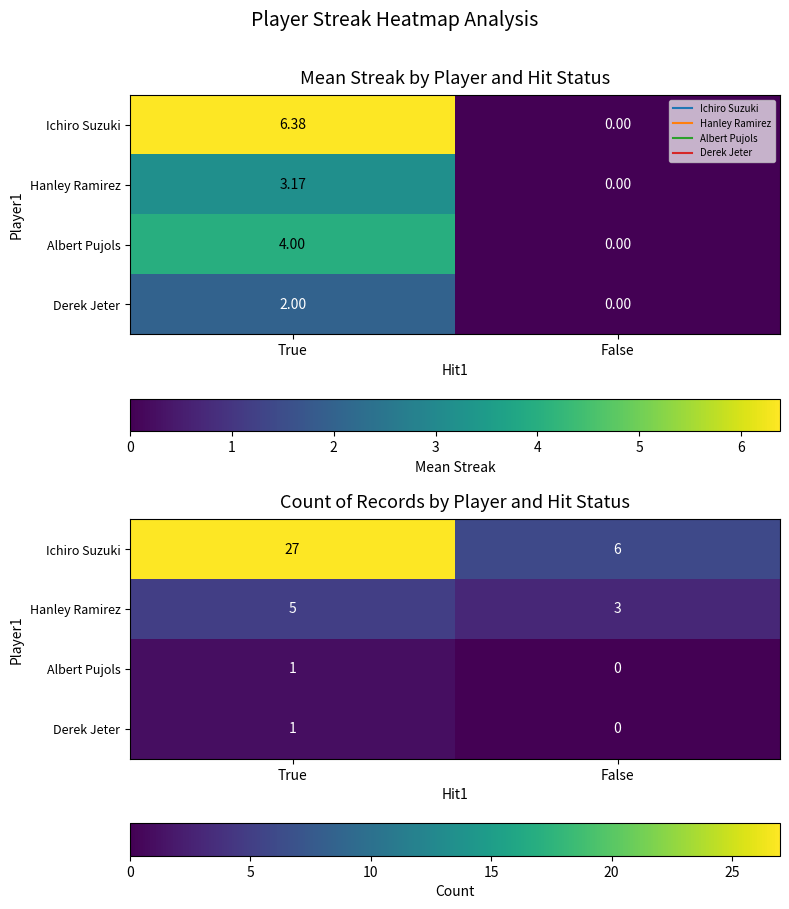

What is the average value of the Ichiro Suzuki series?

16